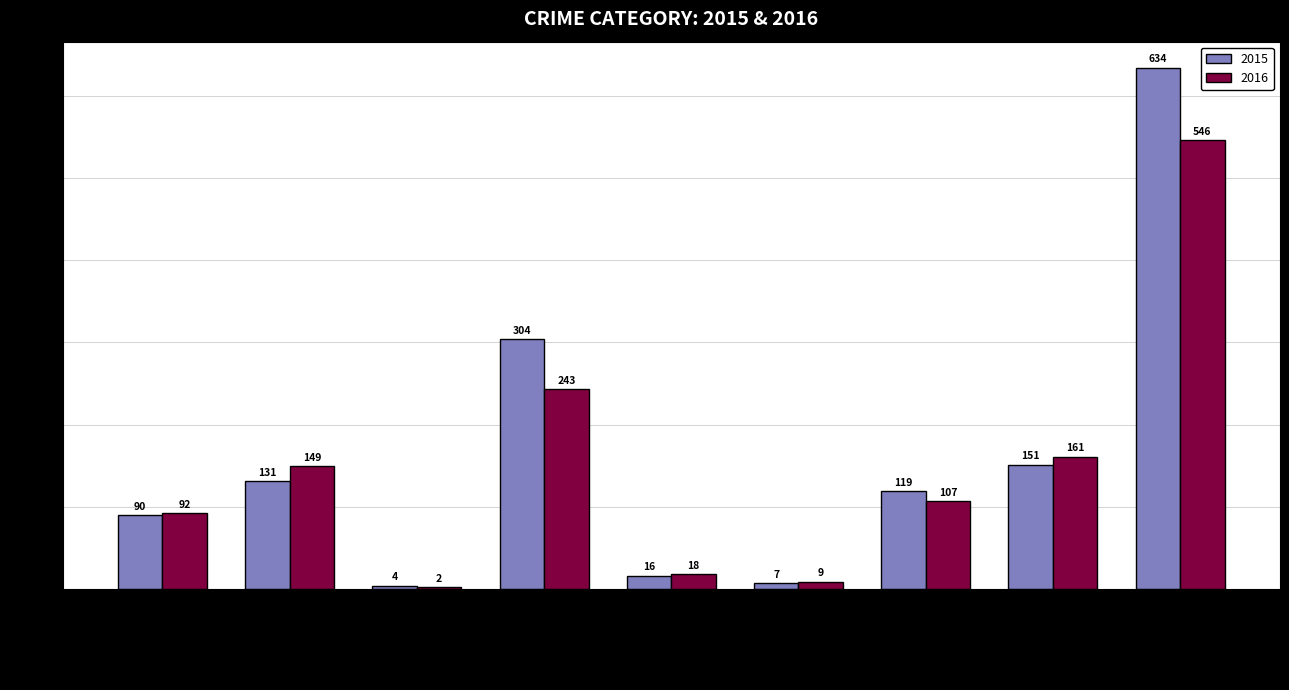

Between Arson and Theft, which series saw the biggest shift?

2015